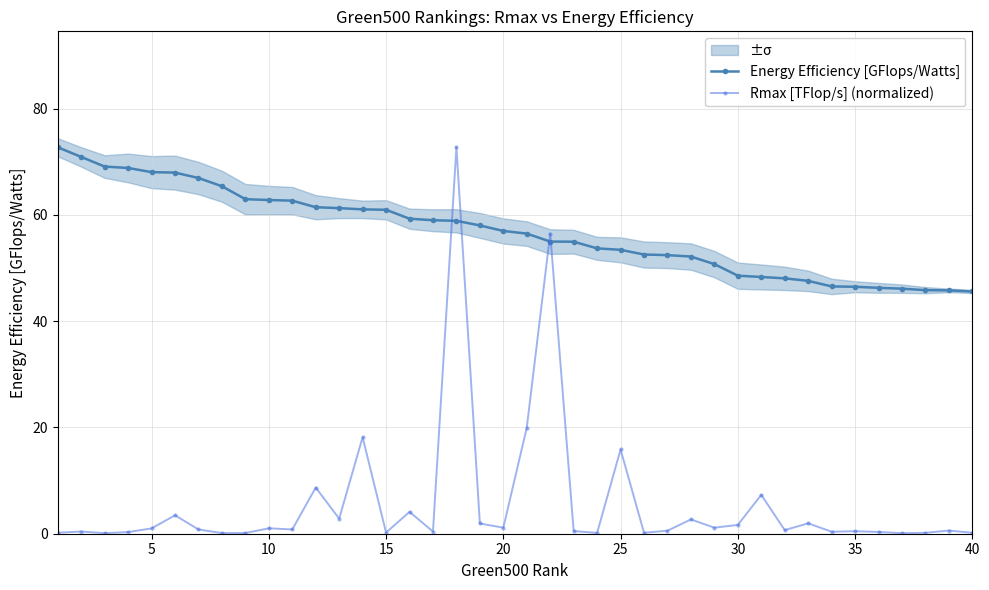

True or false: Energy Efficiency [GFlops/Watts] and Rmax [TFlop/s] (normalized) intersect in this chart.

True